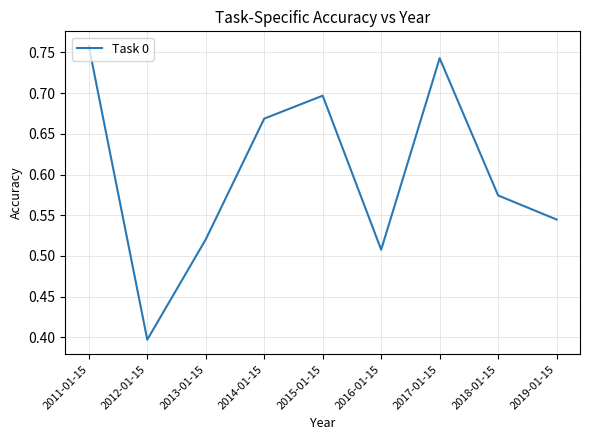

The value at 2015-01-15 is 0.7. True or false?

True